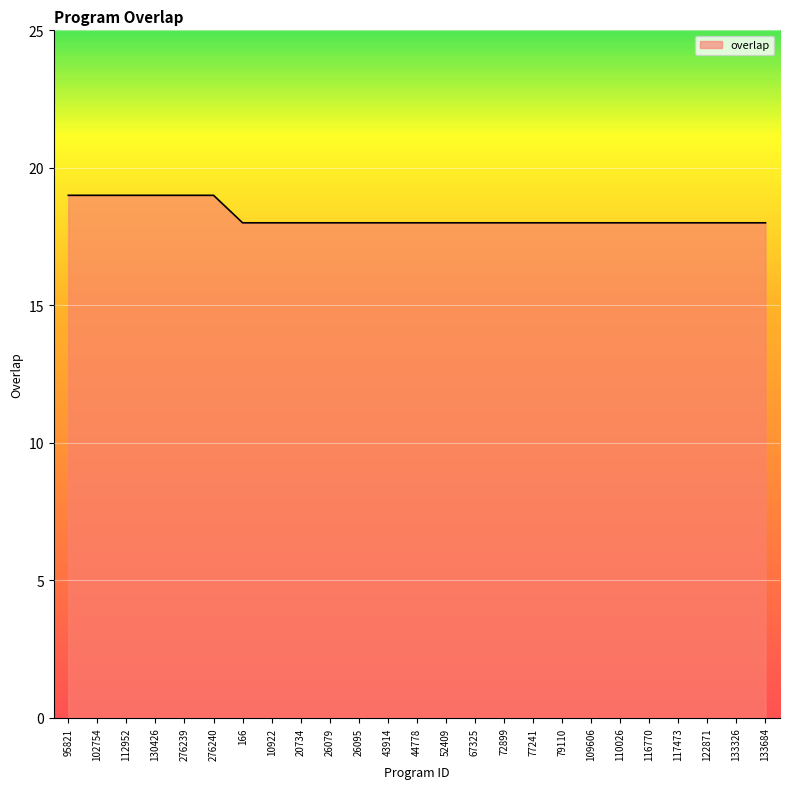

What is the smallest value displayed?

18